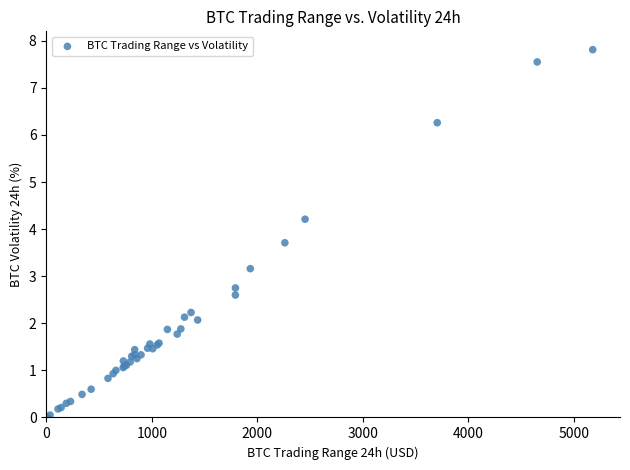

What Y value in the scatter plot is closest to 3?

3.2